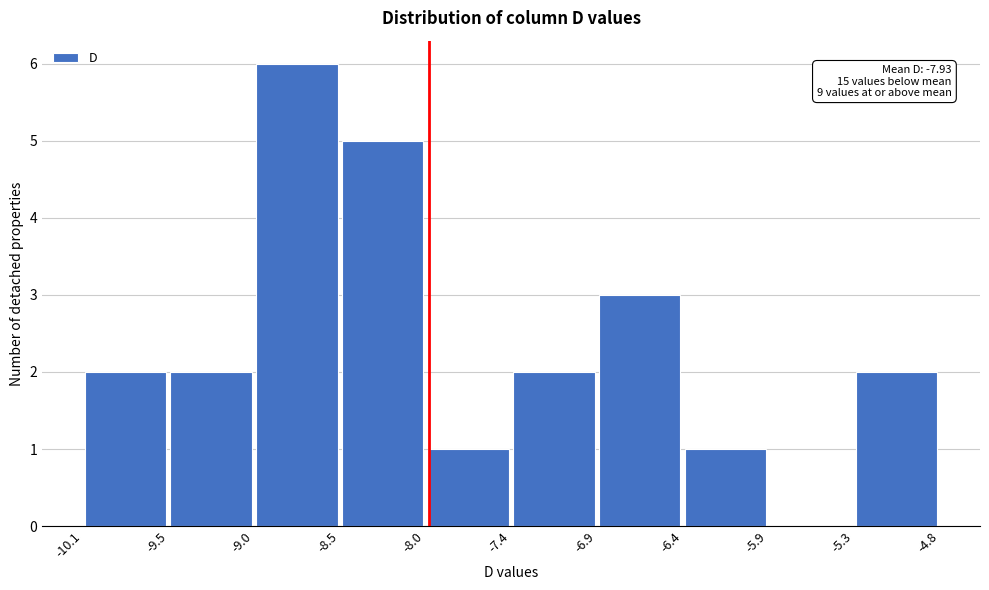

Over which range of the x-axis is the bar tallest?

-9.0 to -8.5